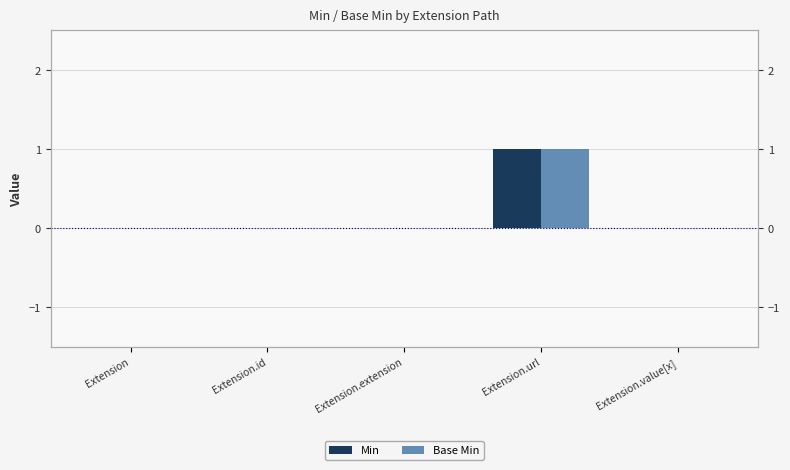

True or false: Base Min has a value of 1 at Extension.url.

True